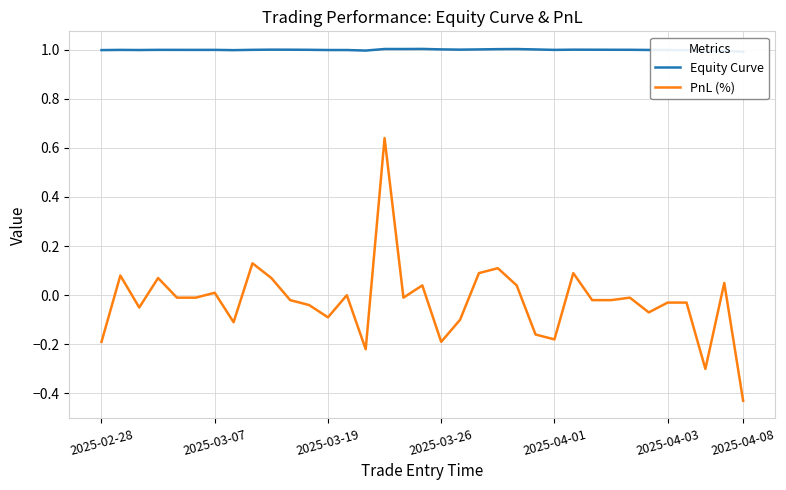

In PnL (%), how many points are higher than both neighbors (excluding endpoints)?

11